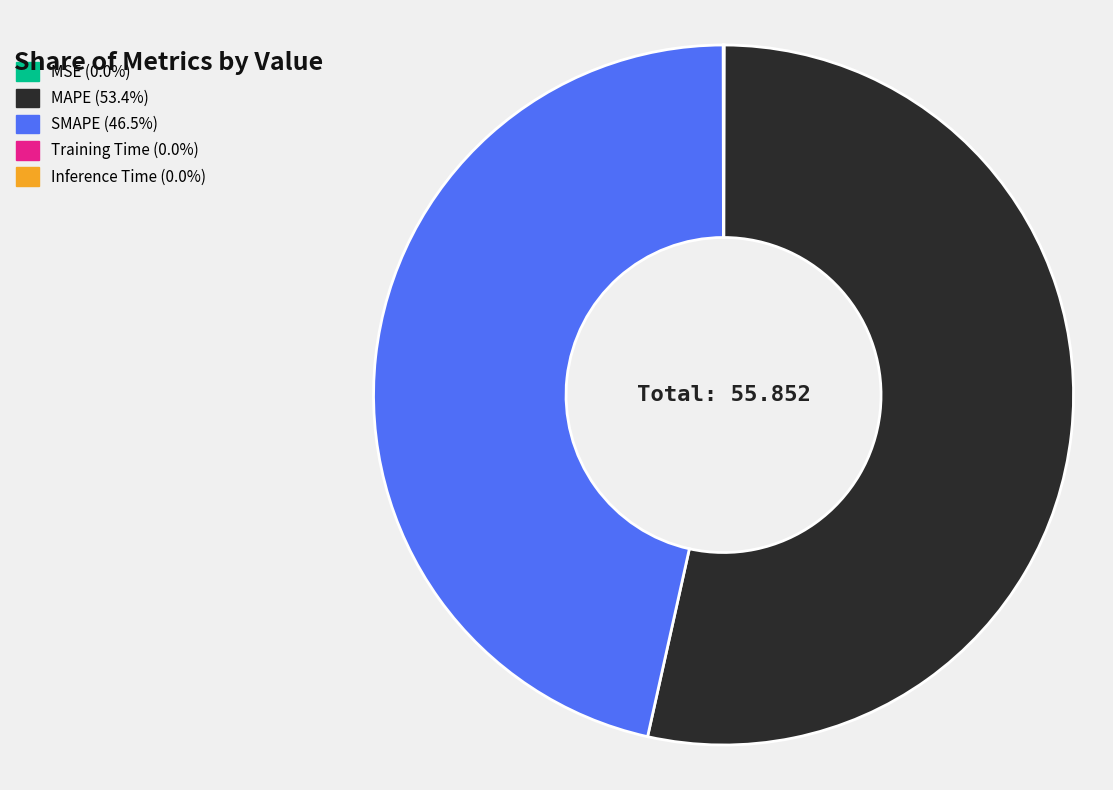

Is there any slice that represents more than half of the pie?

Yes